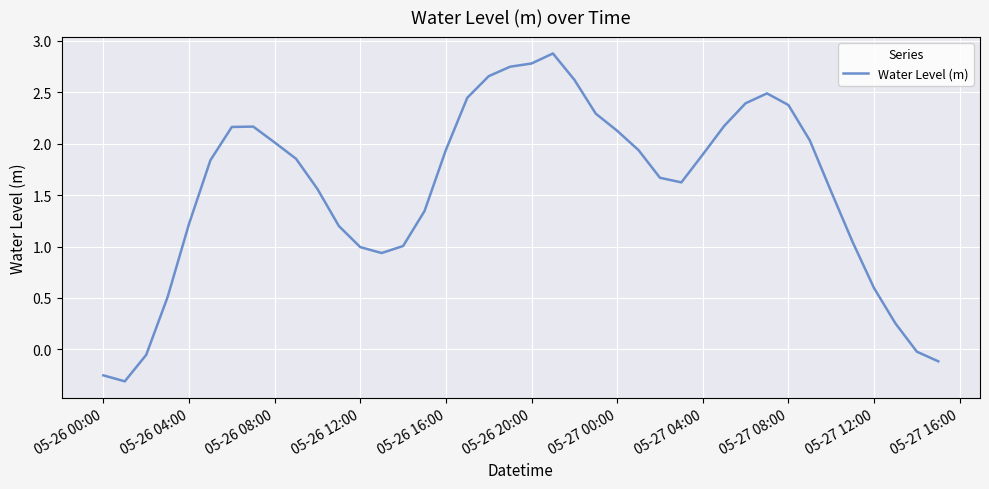

How many negative values are there?

5